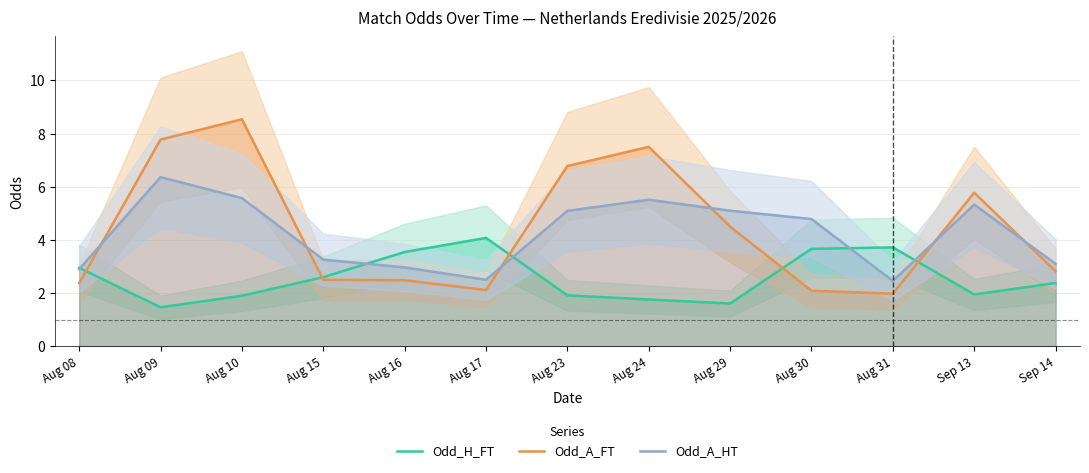

At Aug 29, list the series in order from smallest to largest.

Odd_H_FT, Odd_A_FT, Odd_A_HT